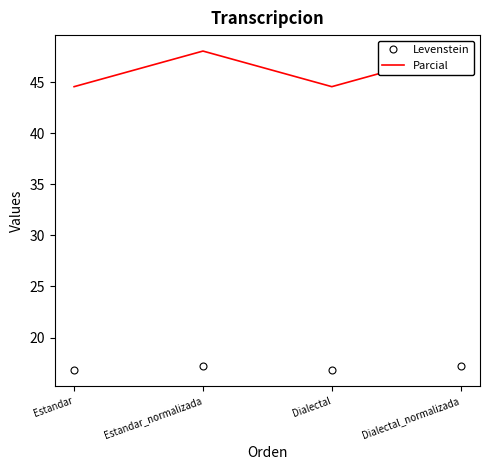

At which label does Levenstein first exceed 17?

Estandar_normalizada